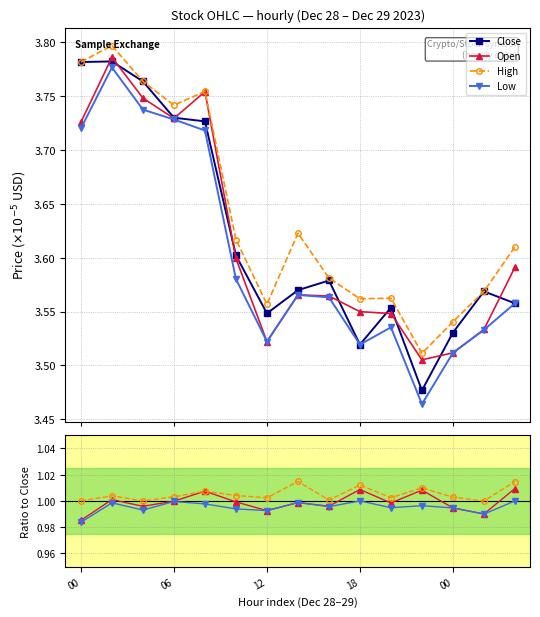

What is the sum of the High values at 18 and 13?

2.0